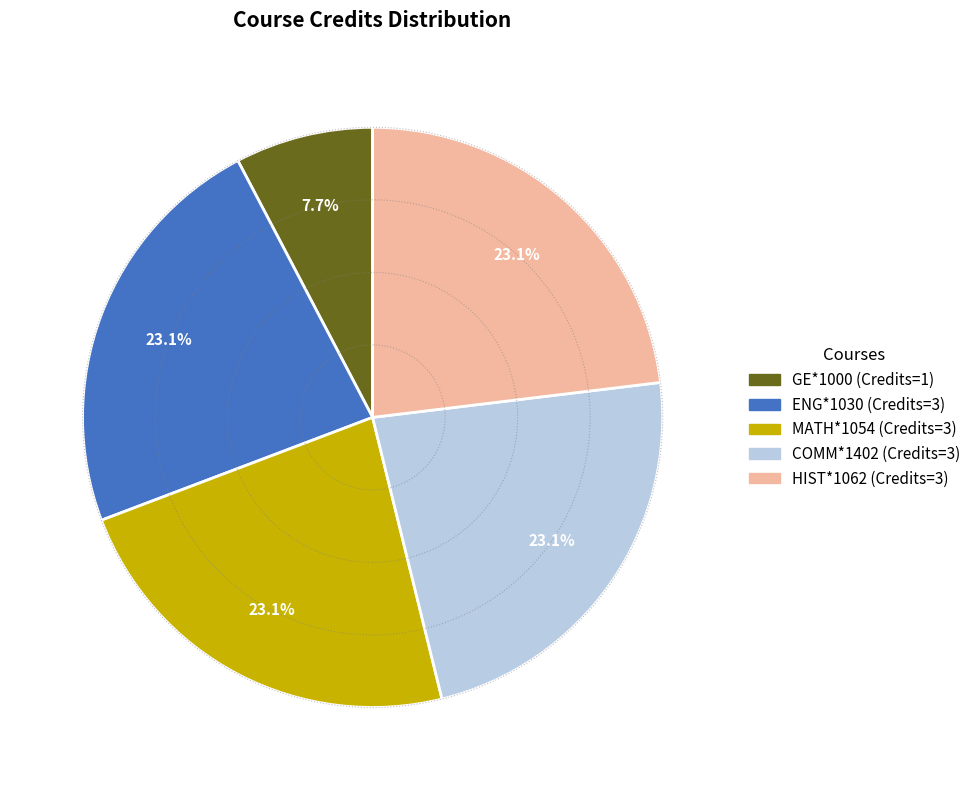

True or false: COMM*1402 accounts for 35% of the total.

False